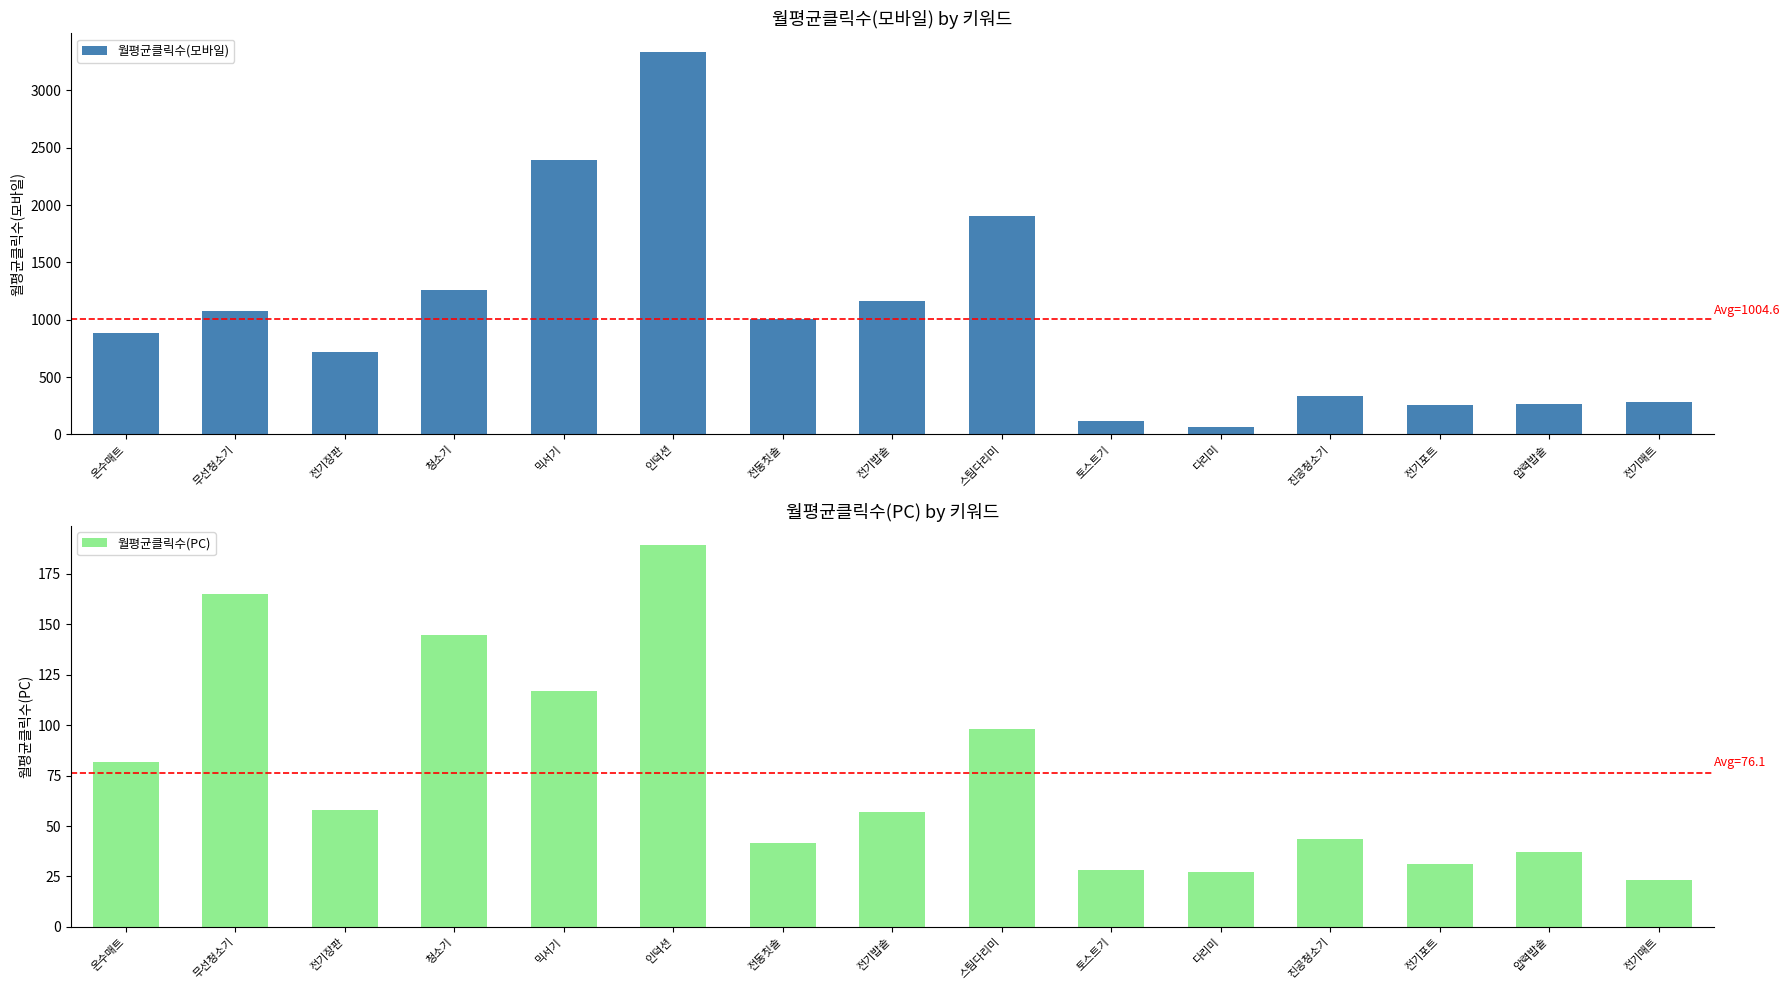

How many values in the 월평균클릭수(모바일) series exceed 887?

8